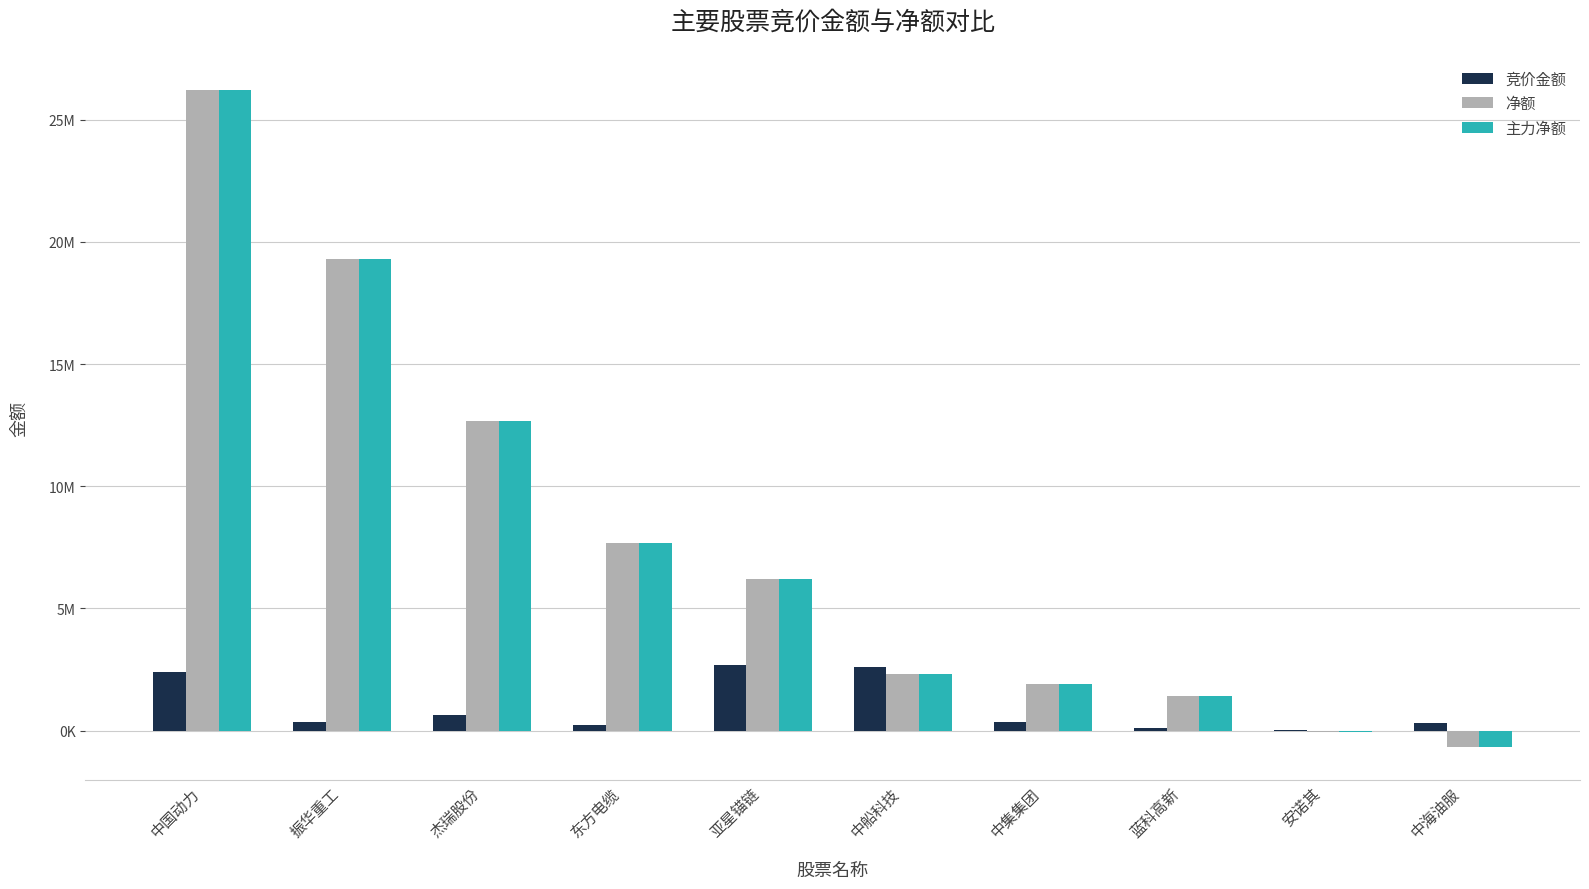

What are all the series names shown in the legend?

竞价金额, 净额, 主力净额